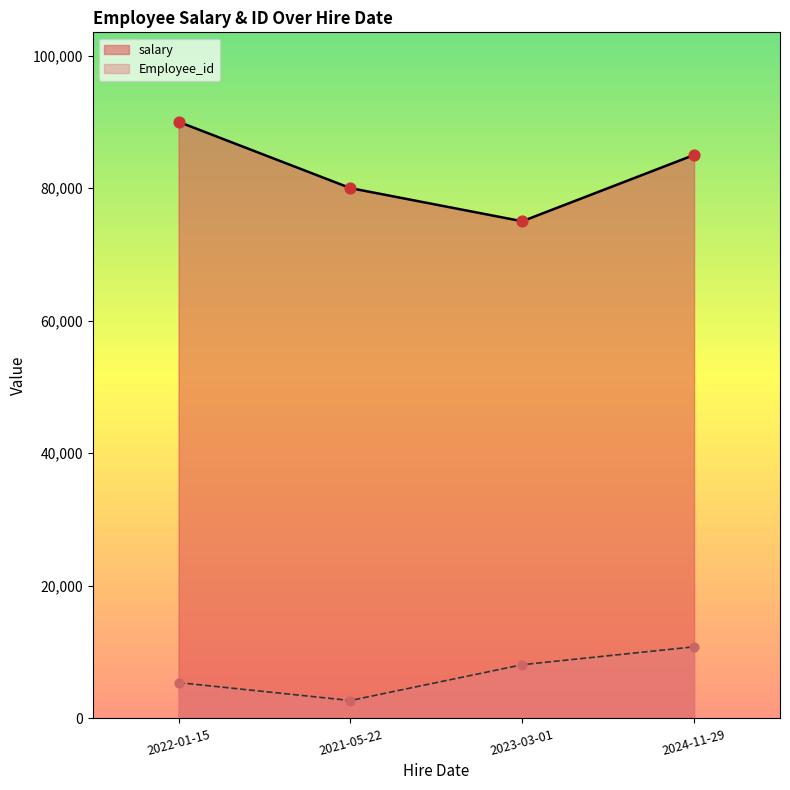

What are all the series names shown in the legend?

salary, Employee_id